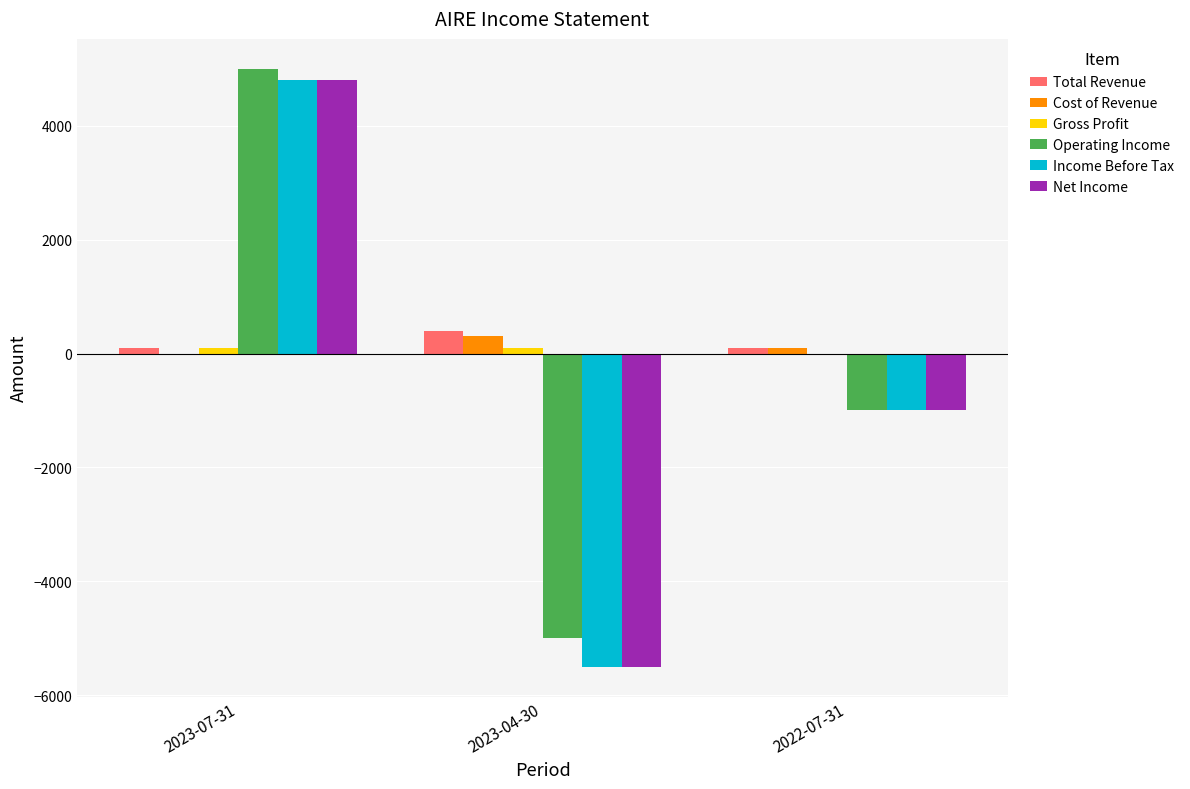

At which category is the sum across all series the highest?

2023-07-31